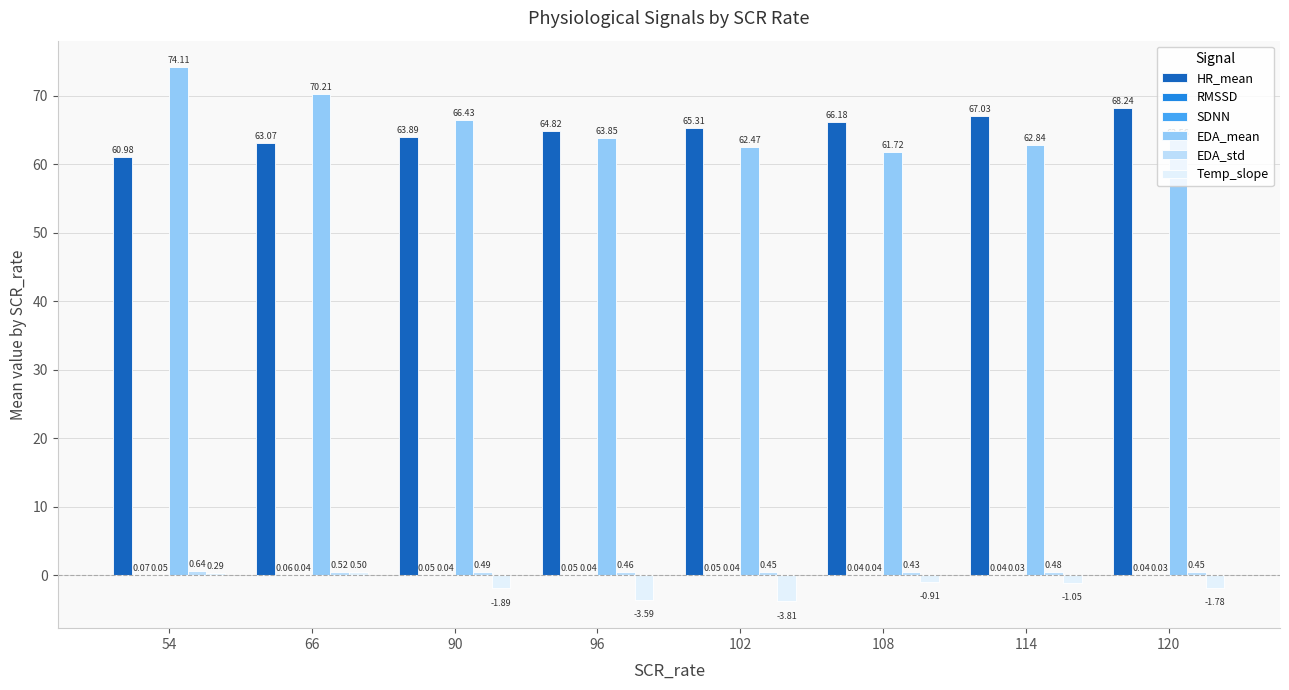

True or false: HR_mean has a value of 61.0 at 54.

True